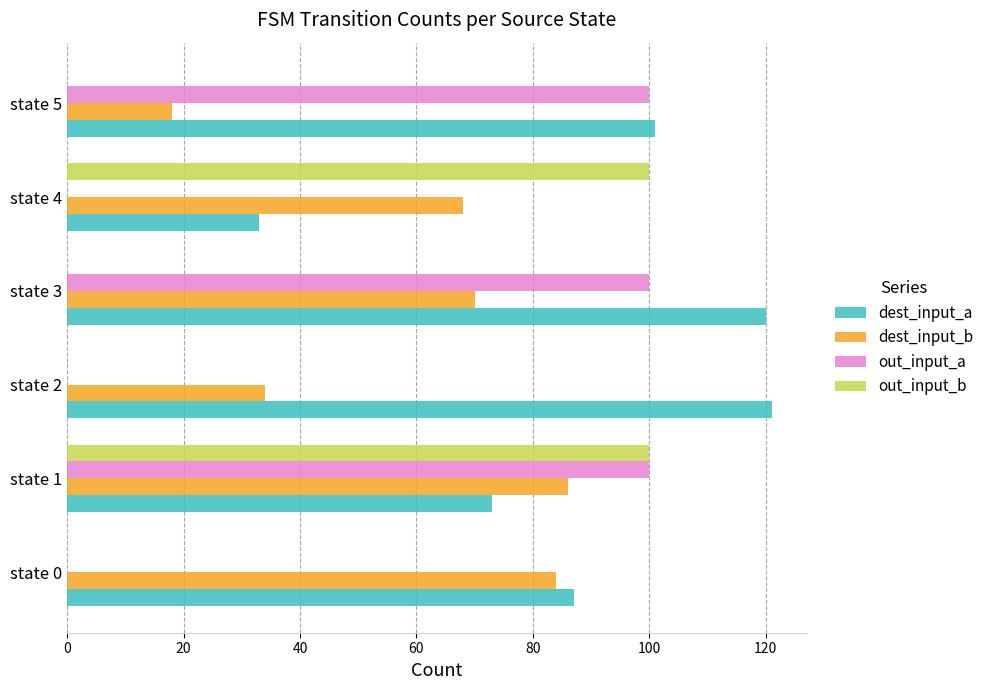

At which category is the sum across all series the highest?

state 1